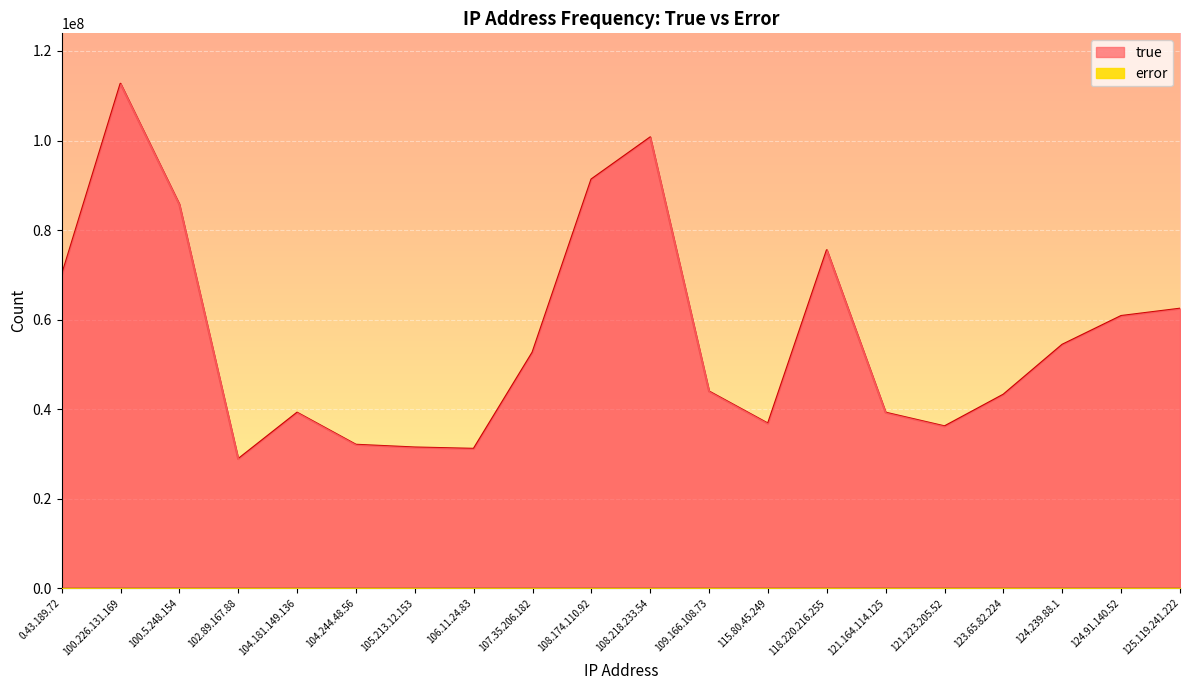

Rank the series at 107.35.206.182 from highest to lowest value.

true, error